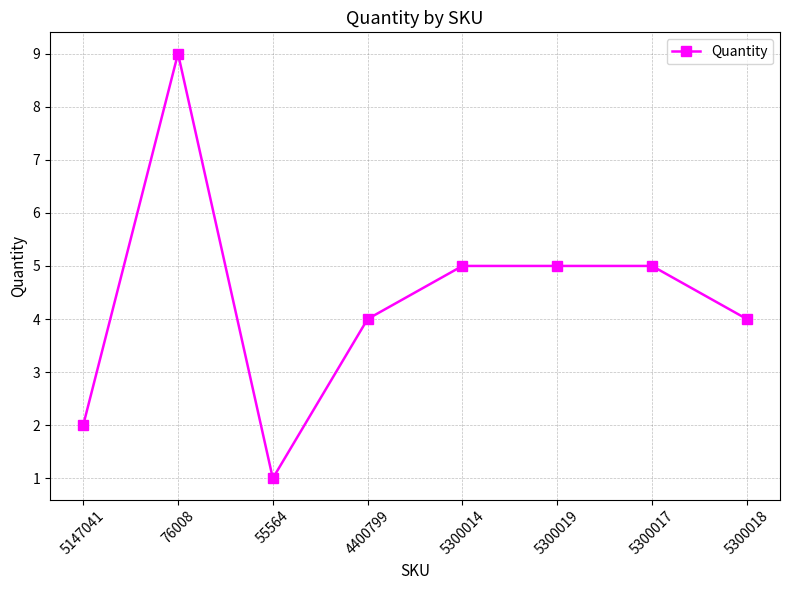

Reading left to right, list all the values displayed in this chart.

5147041=2	76008=9	55564=1	4400799=4	5300014=5	5300019=5	5300017=5	5300018=4